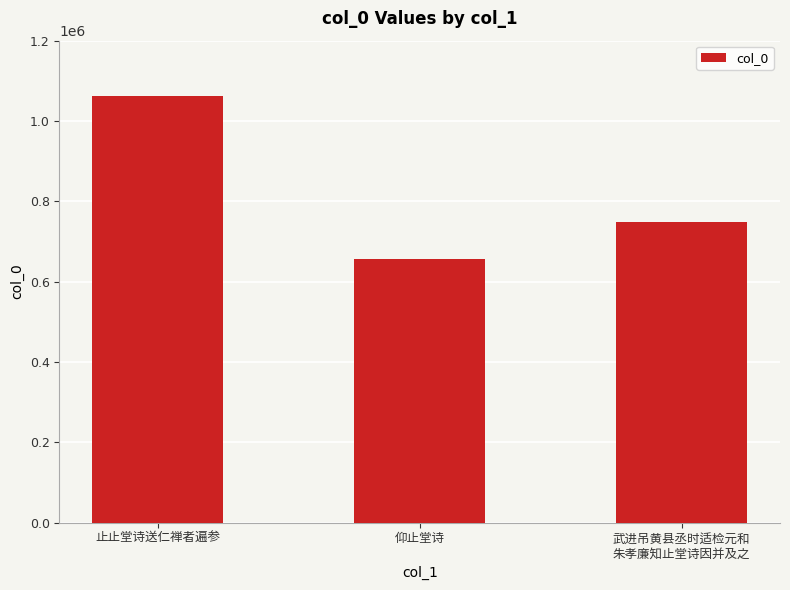

What is the maximum value shown in the chart?

1061065